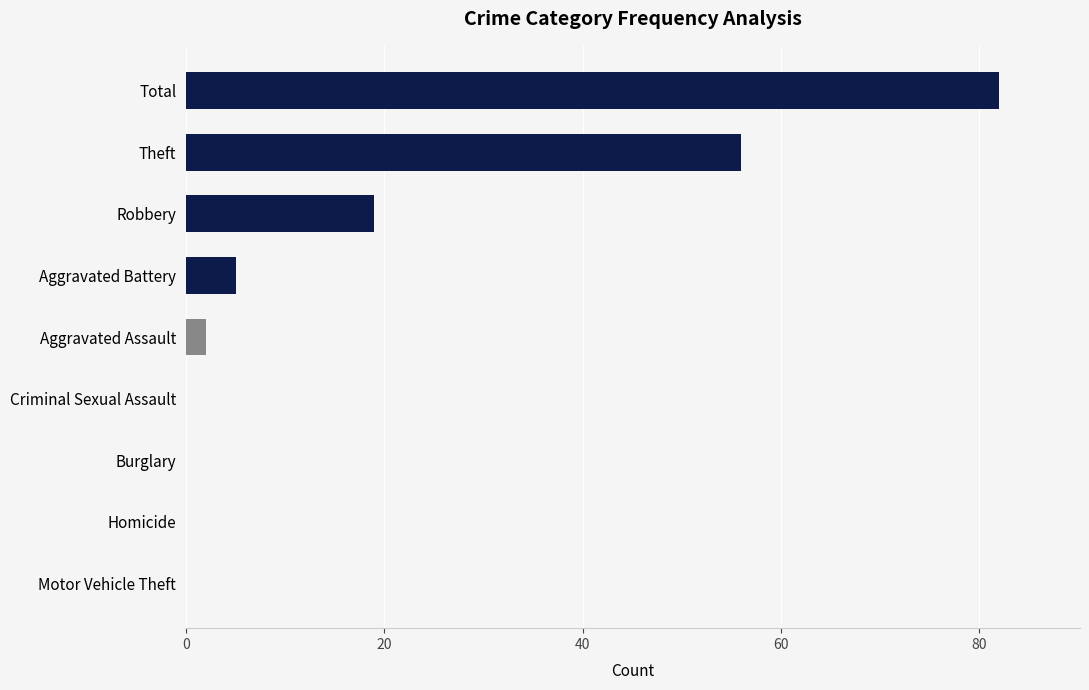

The chart shows a value of 0 at Homicide. True or false?

True